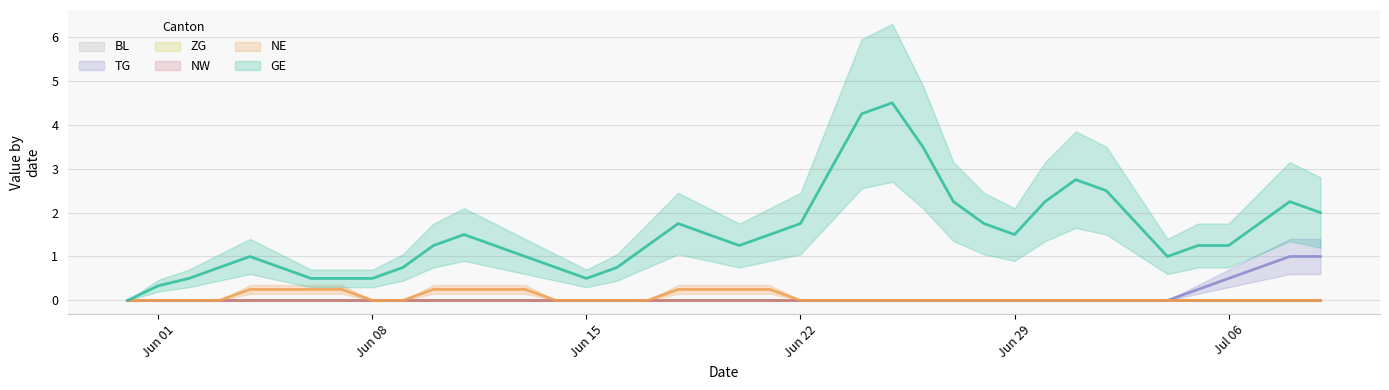

True or false: NW and TG cross at least once.

False